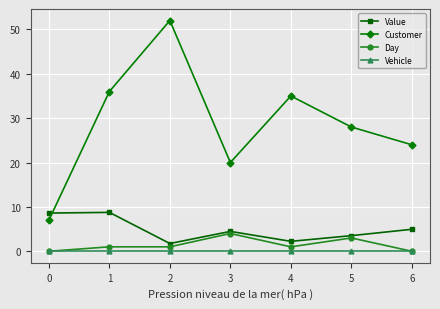

Which series ends up on top after the final intersection of Customer and Value?

Customer